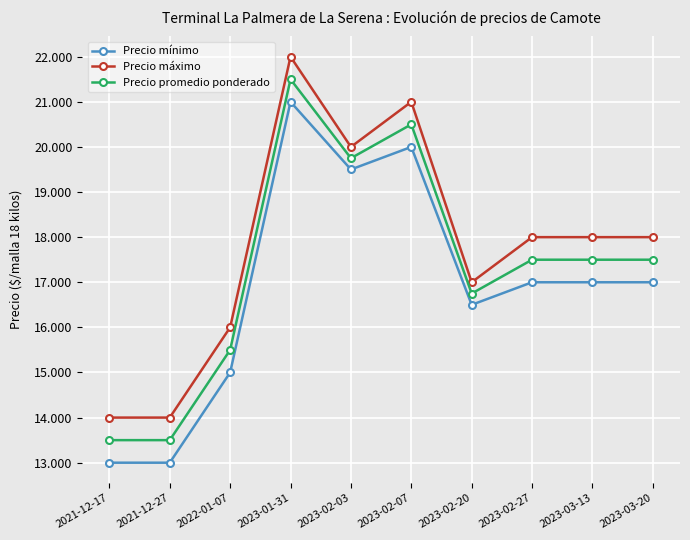

Is the value of Precio máximo at 2023-03-13 greater than the value of Precio promedio ponderado at 2023-01-31?

No